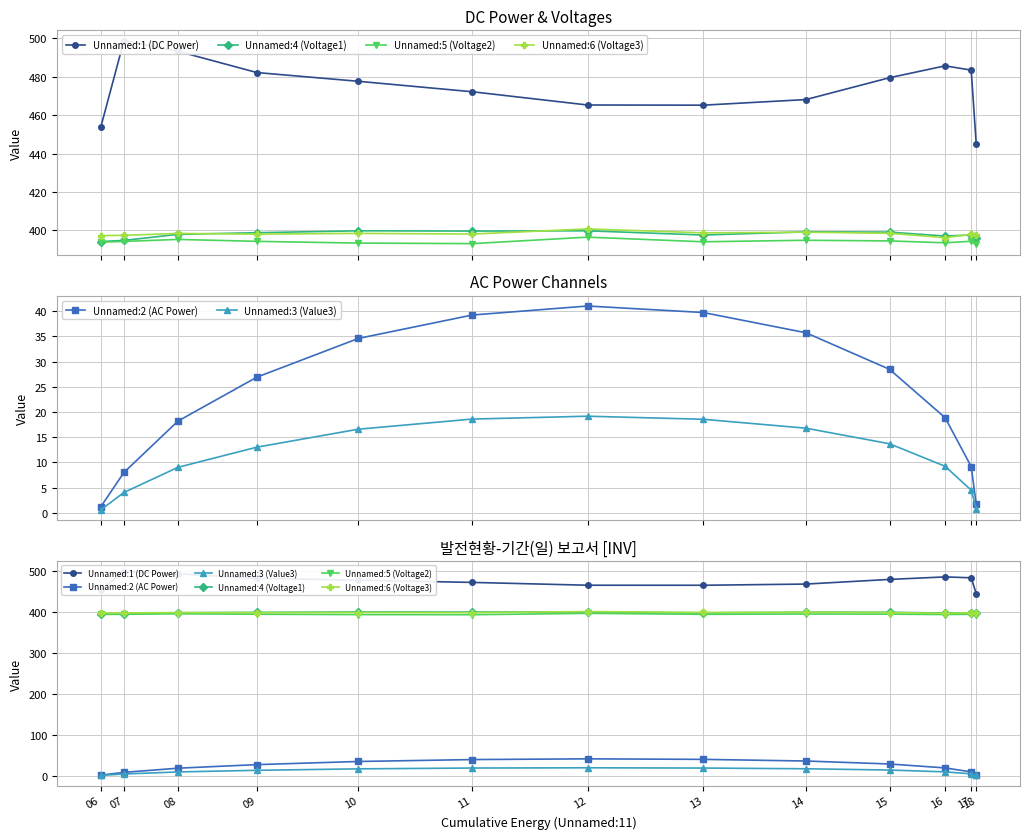

What is the lowest value of the Unnamed:3 (Value3) series?

0.6